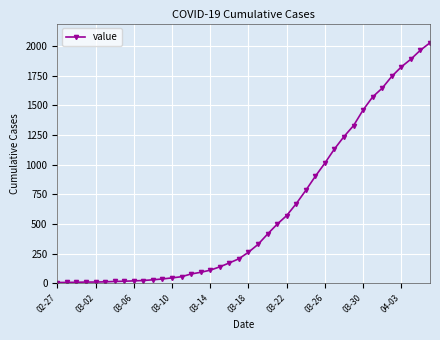

What is the maximum value shown in the chart?

2026